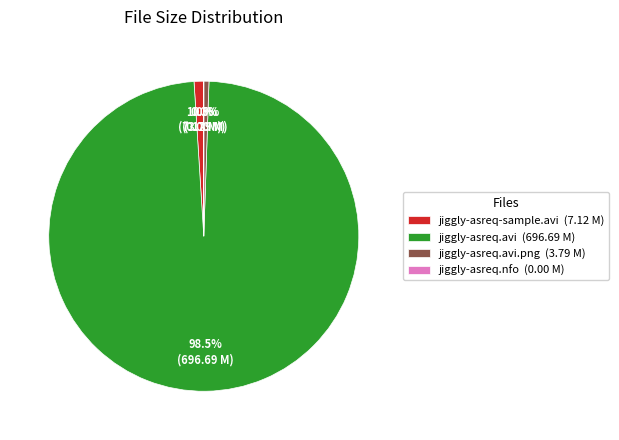

Is there any slice that represents more than half of the pie?

Yes